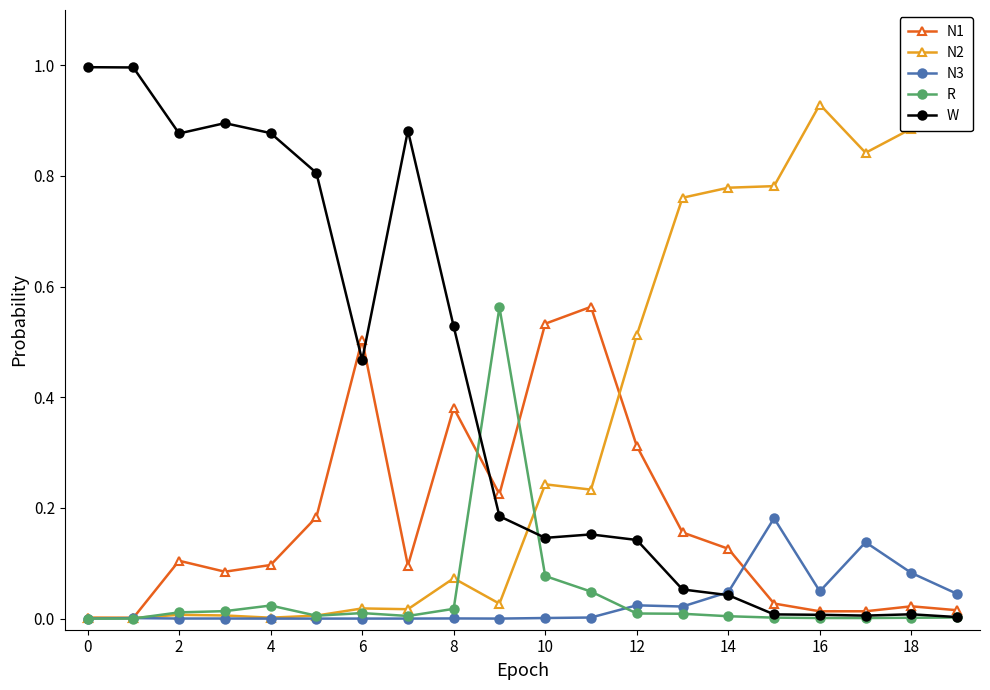

Is it true that N1 equals 0.1 at 4?

True